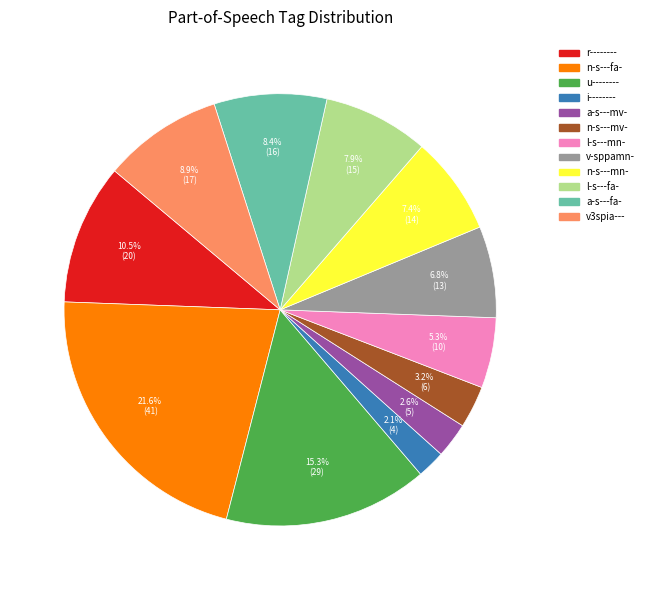

To the nearest percent, what is the average slice percentage?

8%